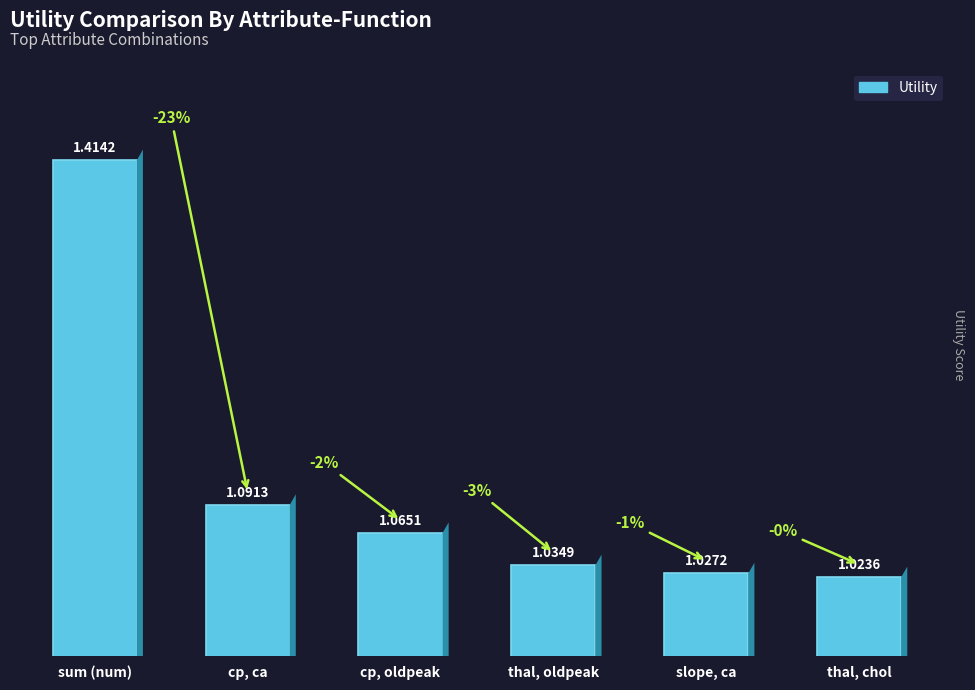

Rank the categories by value from highest to lowest.

sum (num), cp, ca, cp, oldpeak, thal, oldpeak, slope, ca, thal, chol